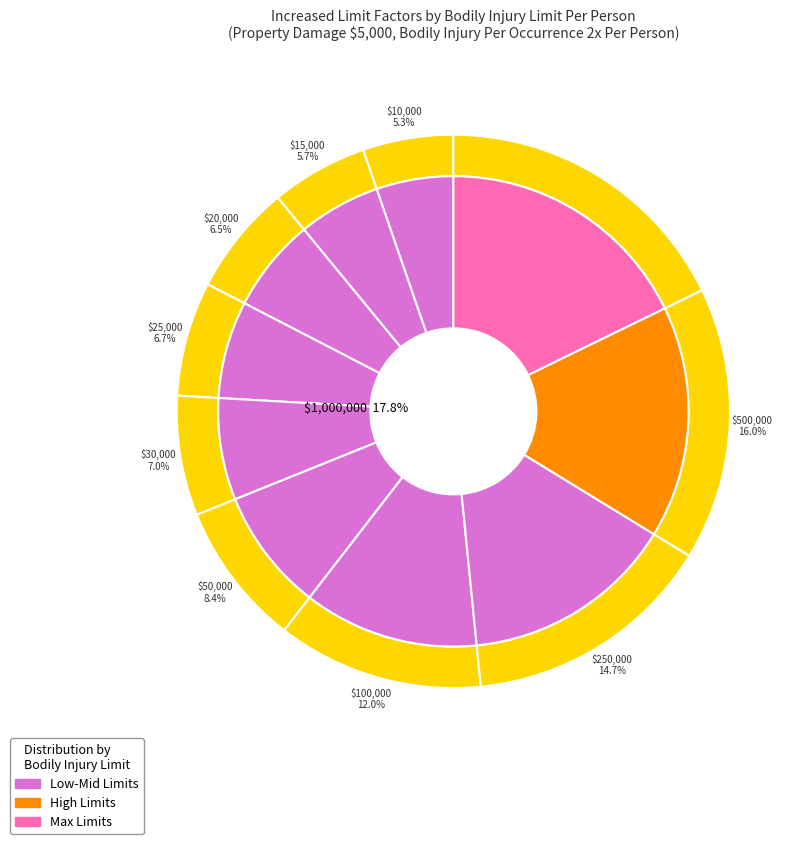

To the nearest percent, what is the combined percentage of $250,000 and $30,000?

22%